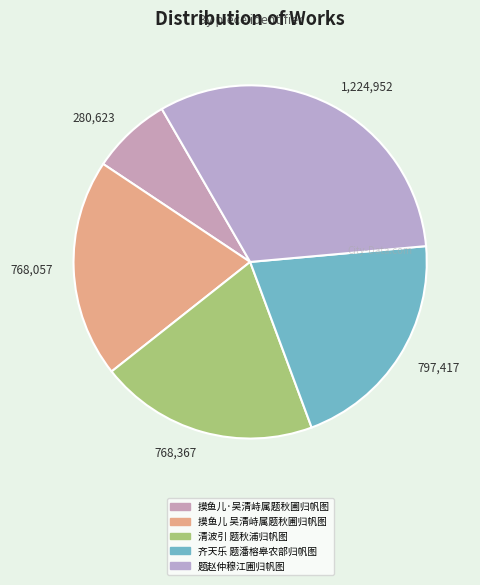

True or false: 768,057 accounts for 14% of the total.

False